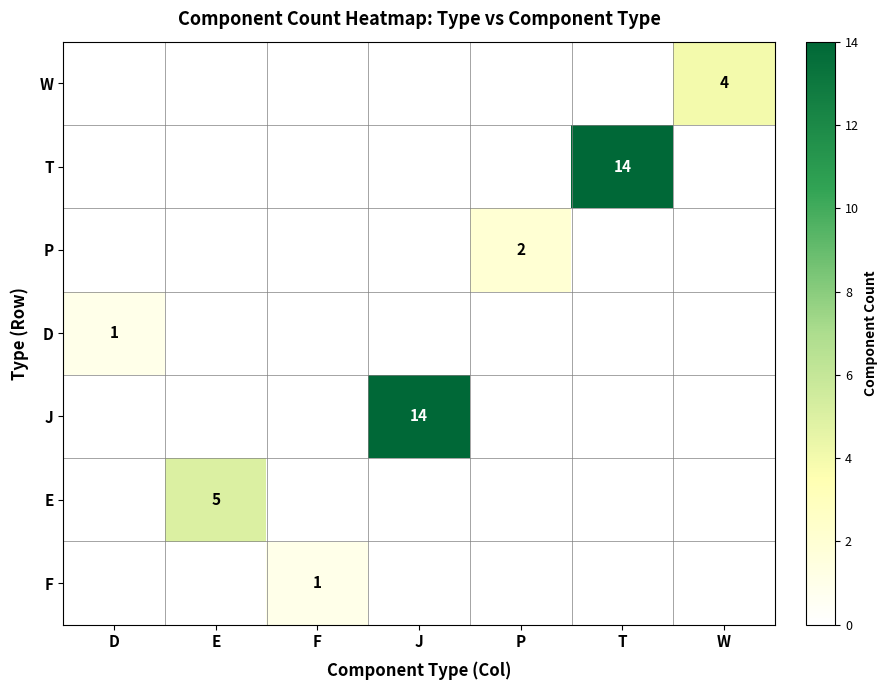

Is the value of W at W greater than the value of P at F?

Yes